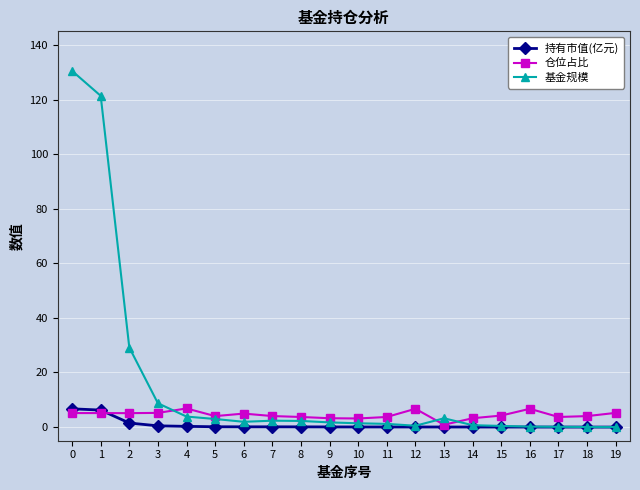

Count the number of categories in the chart.

20